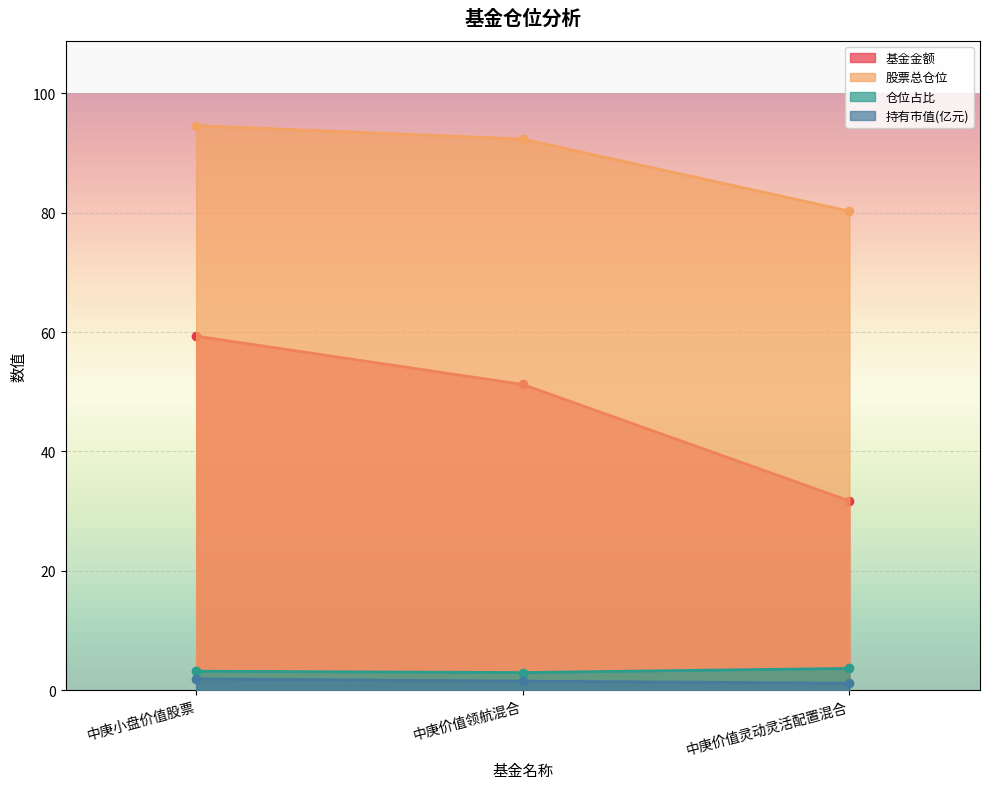

At 中庚价值领航混合, list the series in order from largest to smallest.

股票总仓位, 基金金额, 仓位占比, 持有市值(亿元)